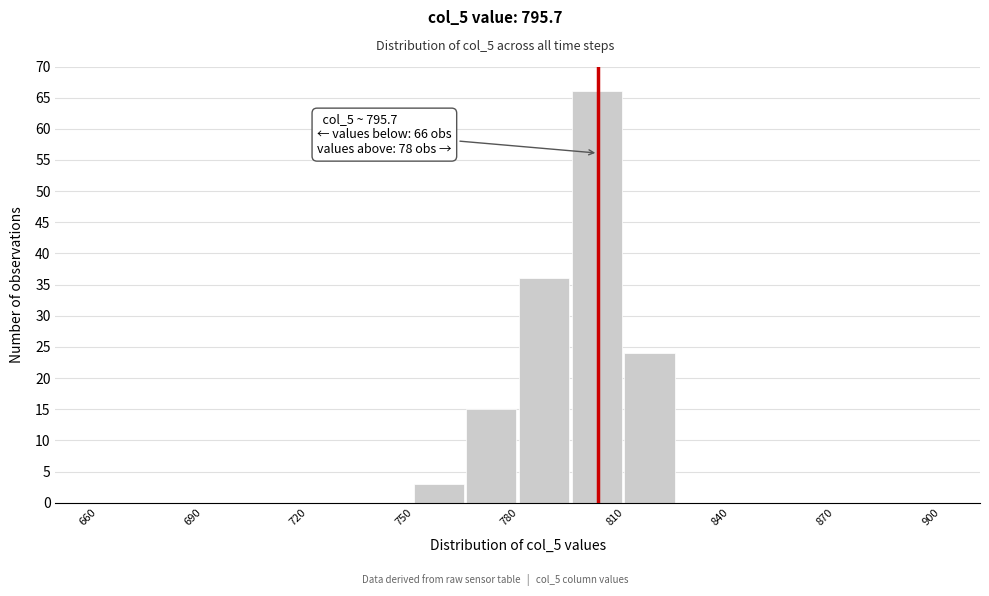

Read against the x-axis, roughly where is the centre of the tallest bar?

800